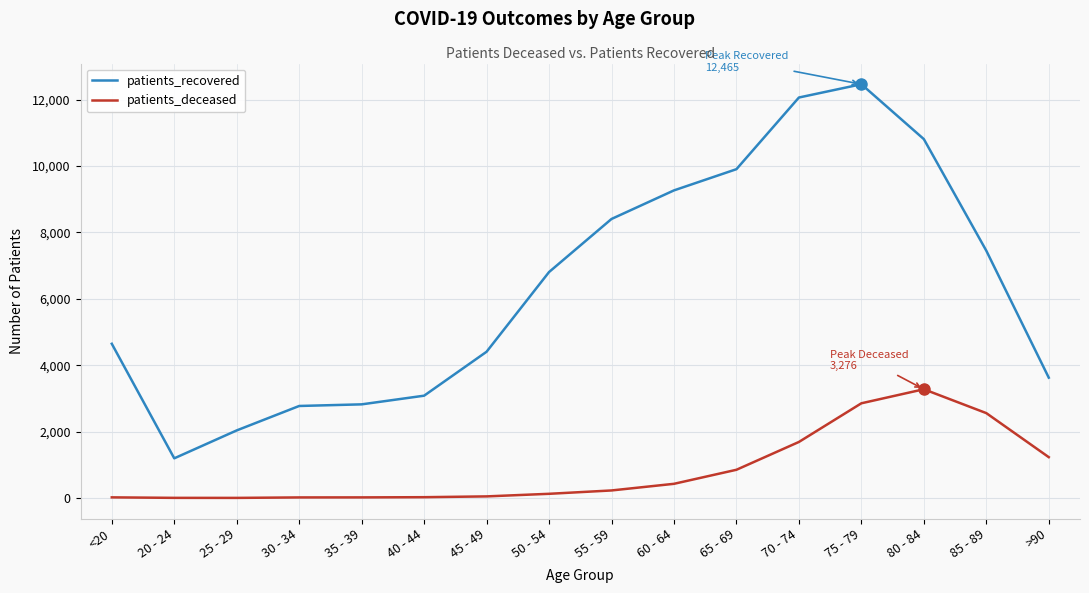

What position from the left is <20?

1